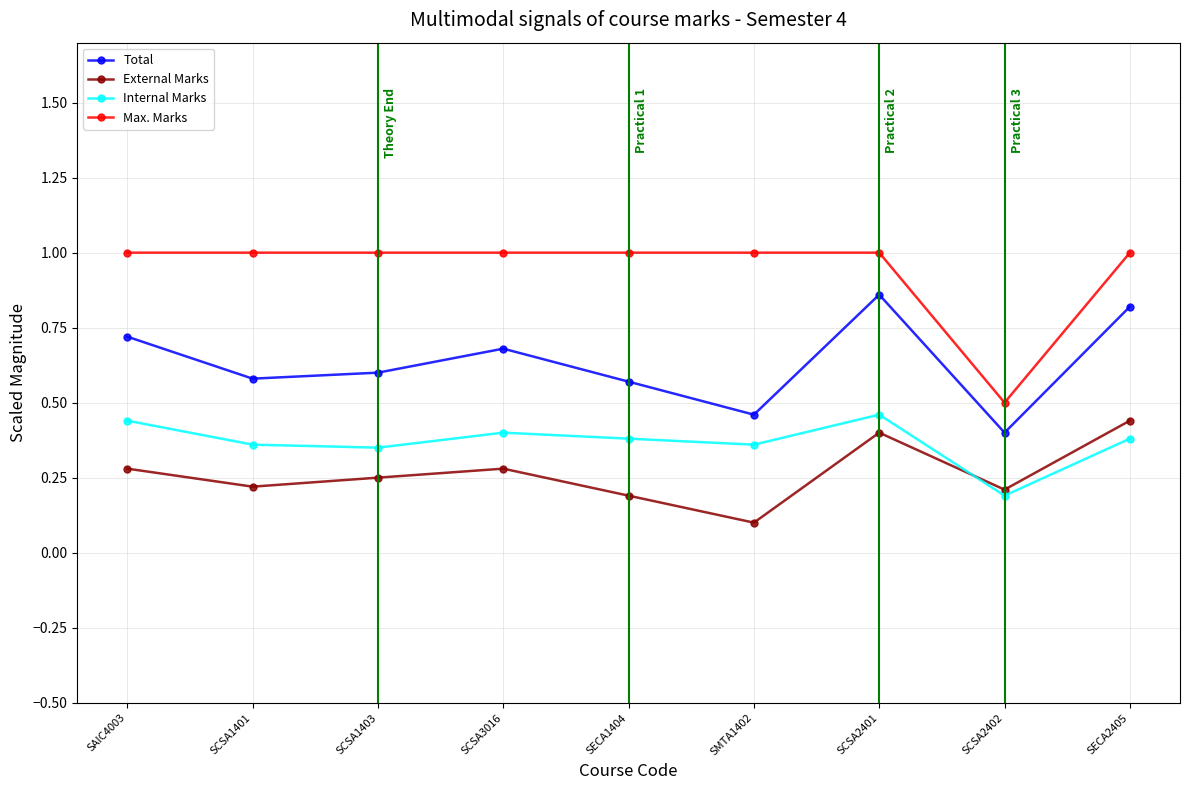

What position from the right is SCSA1403?

7